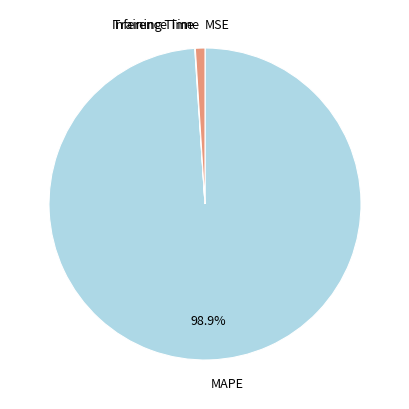

The Inference Time slice represents 11% of the pie. True or false?

False